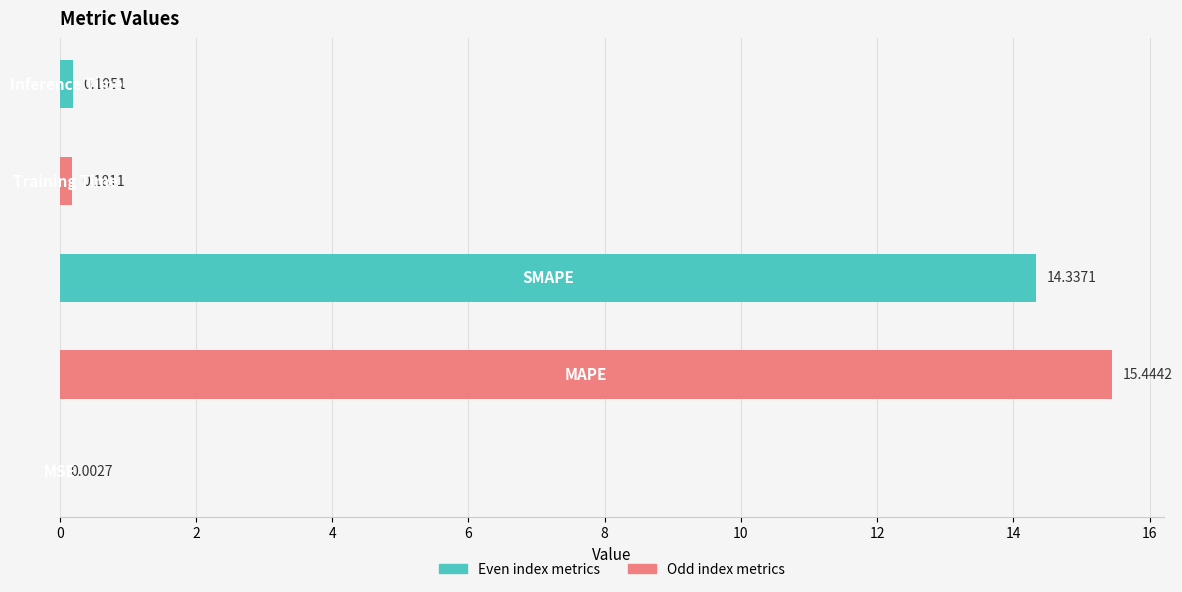

What is the sum of all values?

30.2